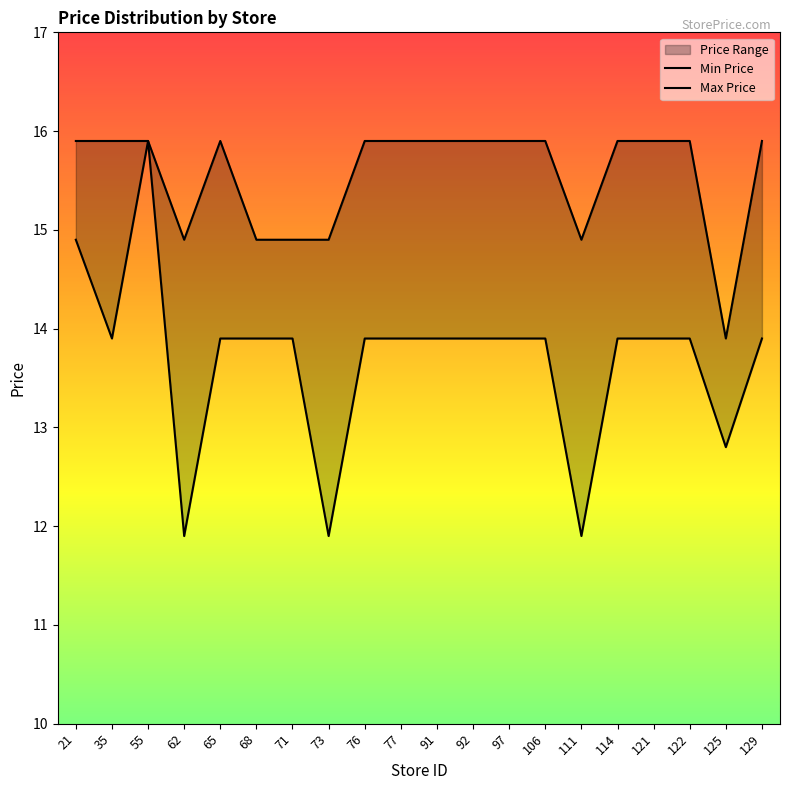

At 91, list the series in order from largest to smallest.

Max Price, Min Price